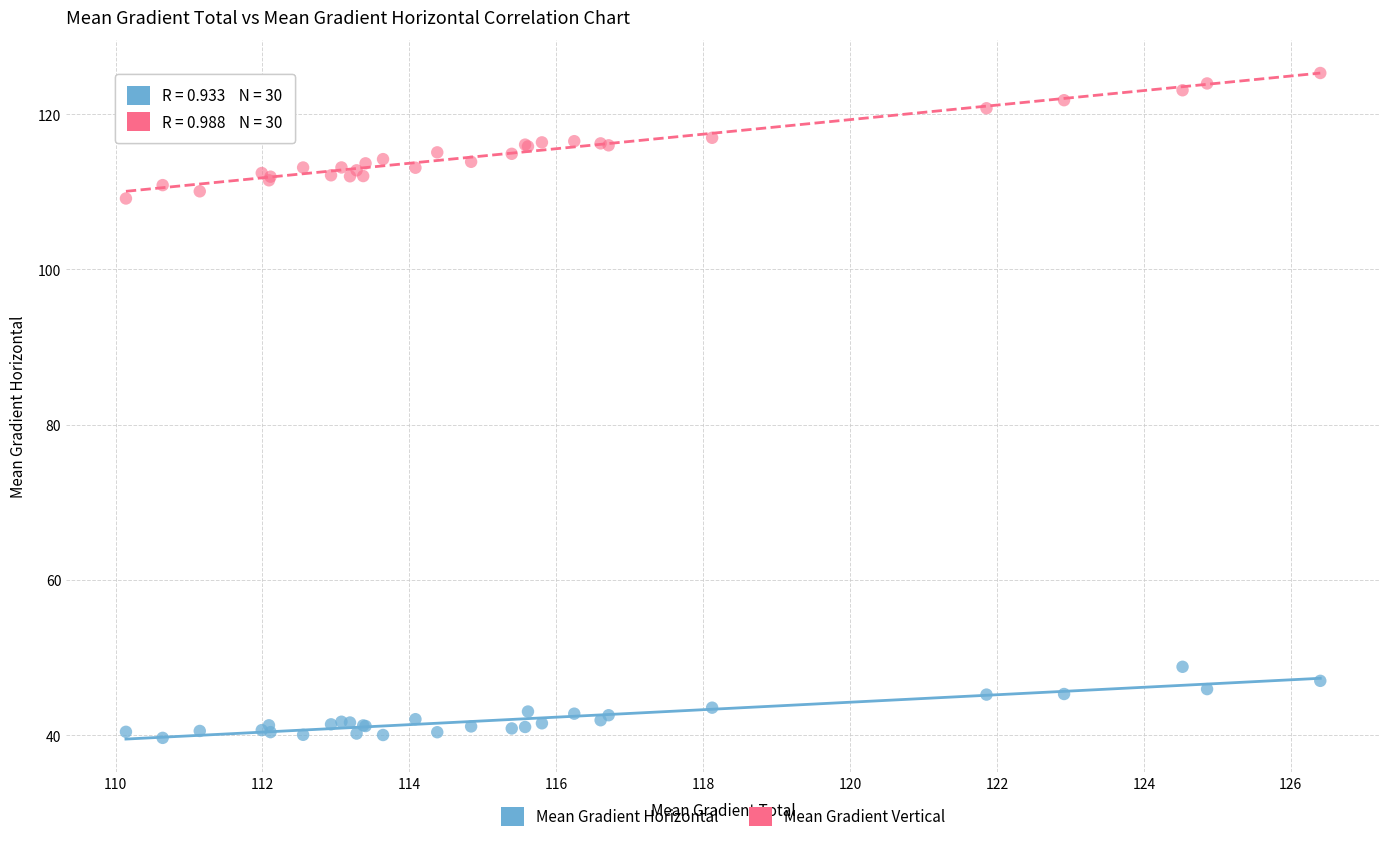

Which series reaches the maximum Y coordinate?

Mean Gradient Vertical